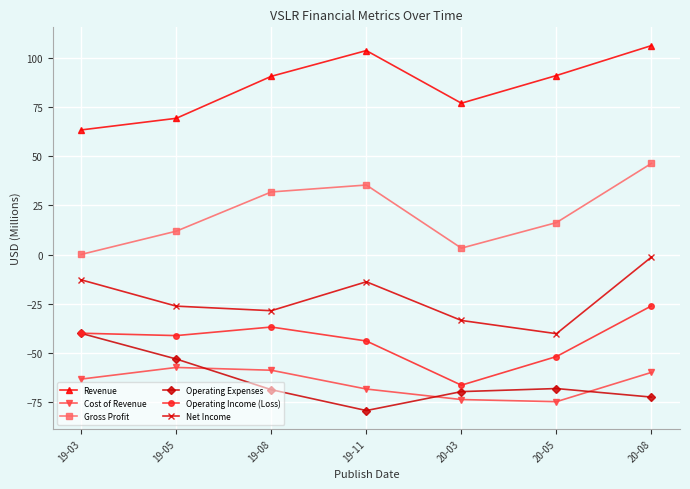

At 20-03, list the series in order from smallest to largest.

Cost of Revenue, Operating Expenses, Operating Income (Loss), Net Income, Gross Profit, Revenue